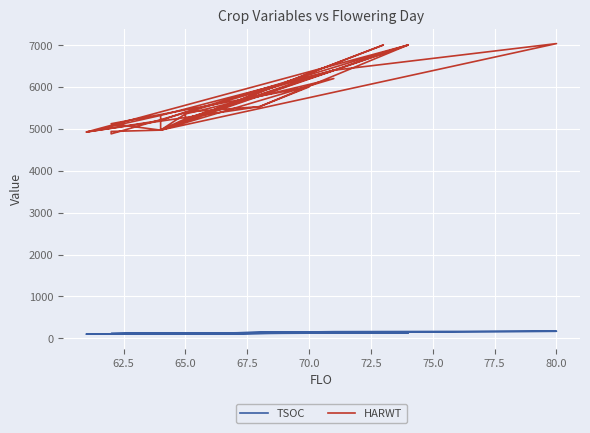

At which category does HARWT reach its first local valley?

62.5